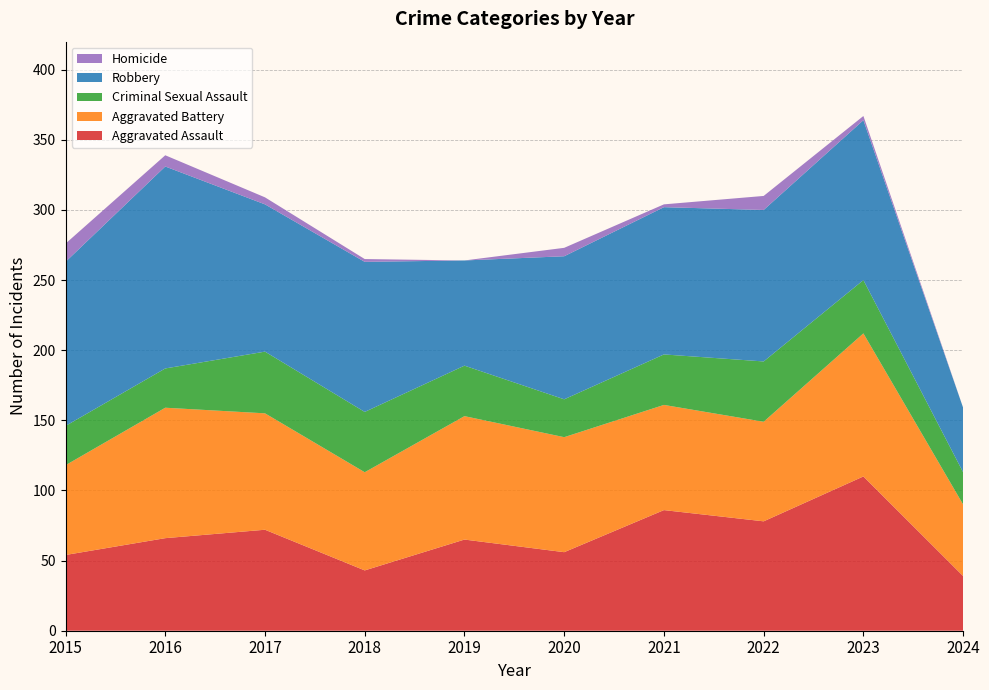

Reading right to left, list all the values displayed in this chart.

Aggravated Assault: 39	110	78	86	56	65	43	72	66	54
Aggravated Battery: 51	102	71	75	82	88	70	83	93	64
Criminal Sexual Assault: 23	38	43	36	27	36	43	44	28	28
Robbery: 46	114	108	105	102	75	107	105	144	117
Homicide: 0	3	10	2	6	0	2	5	8	13